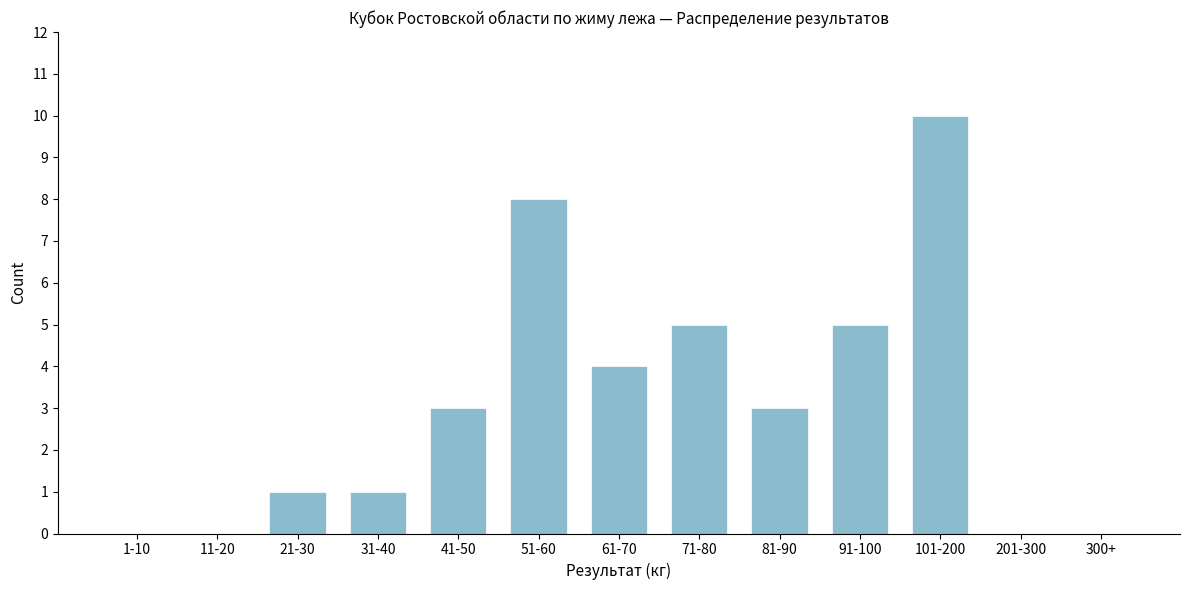

Reading left to right, what are all the values shown in this chart?

1-10=0	11-20=0	21-30=1	31-40=1	41-50=3	51-60=8	61-70=4	71-80=5	81-90=3	91-100=5	101-200=10	201-300=0	300+=0